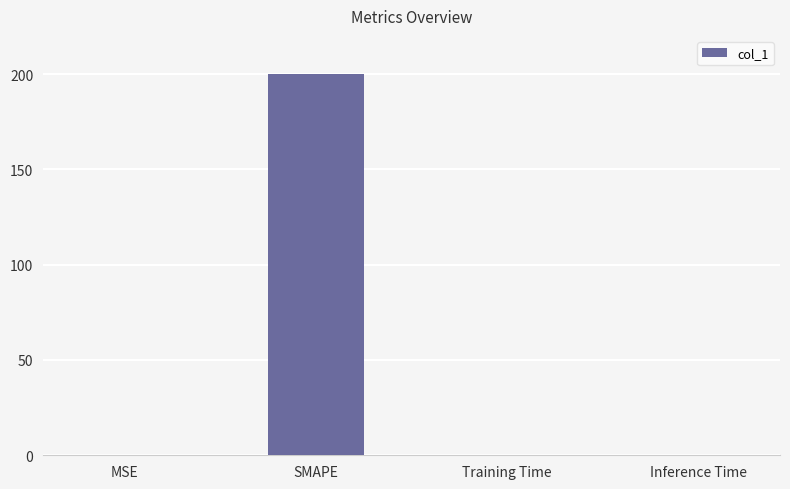

Between SMAPE and Training Time, which is larger?

SMAPE